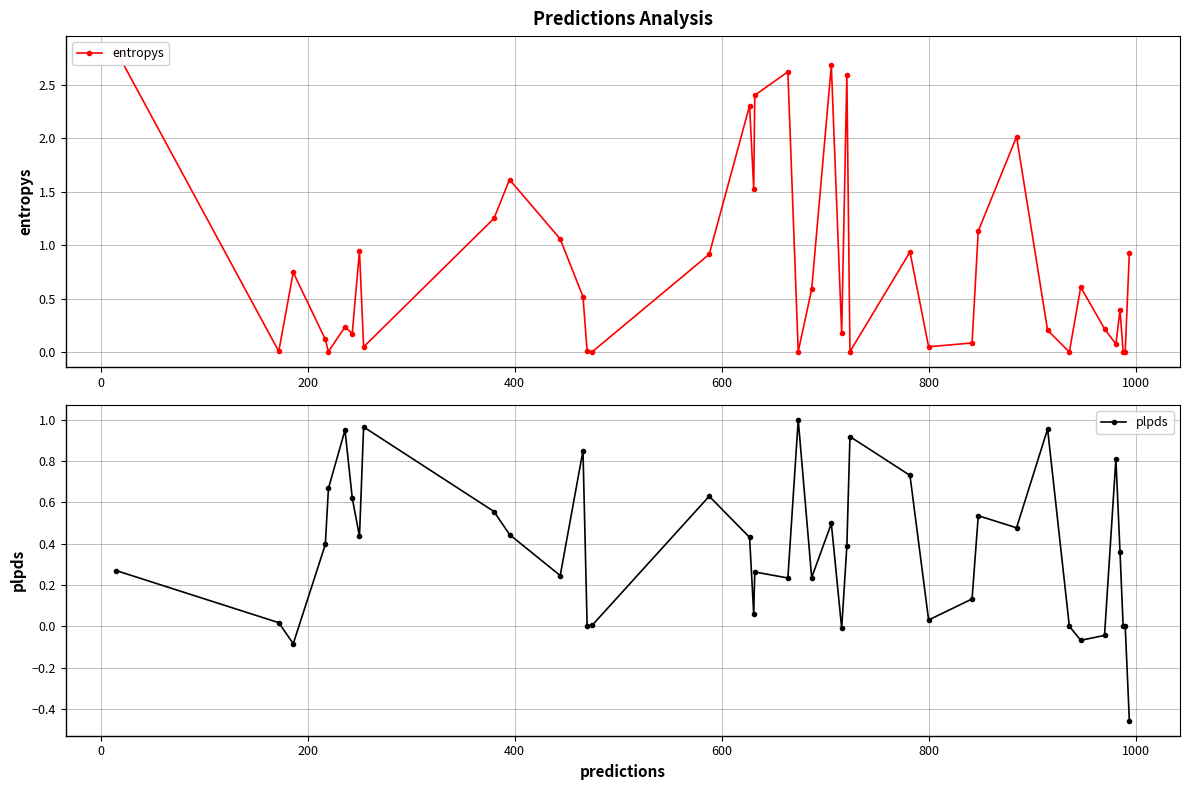

In plpds, how many points are lower than both neighbors (excluding endpoints)?

11